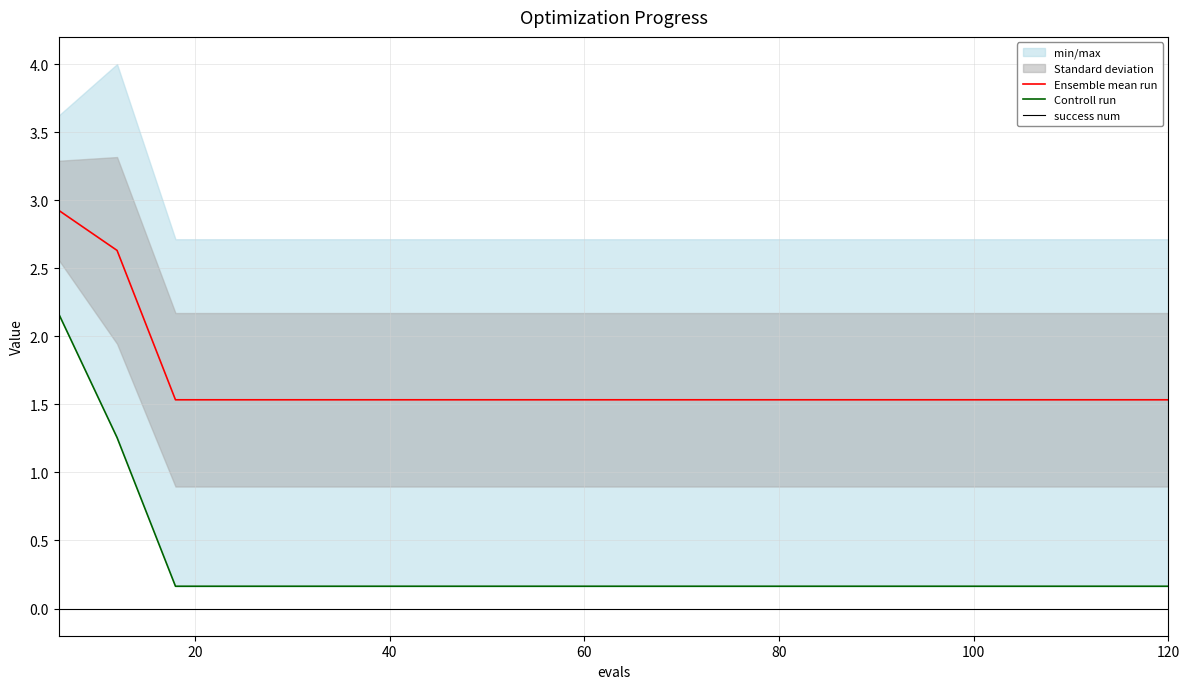

True or false: success num and Ensemble mean run cross at least once.

False